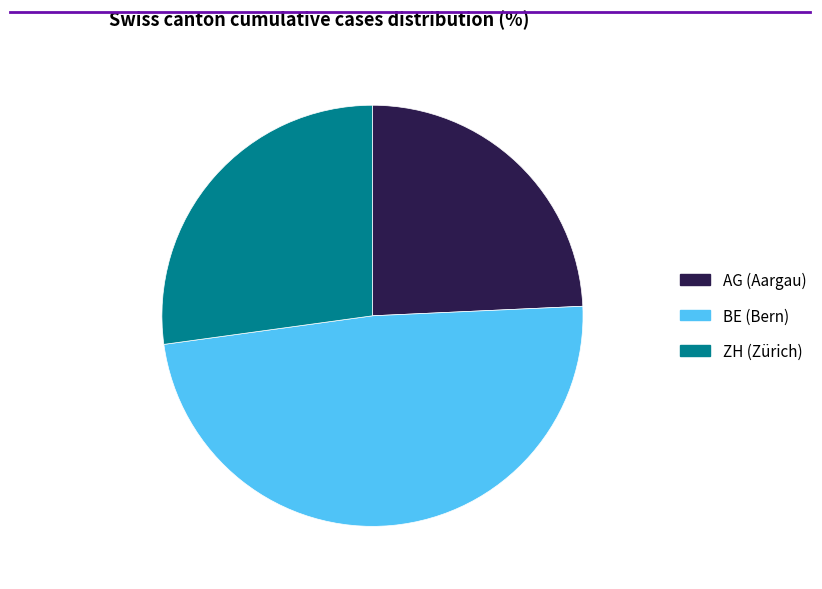

Which has a higher value, BE or ZH?

BE